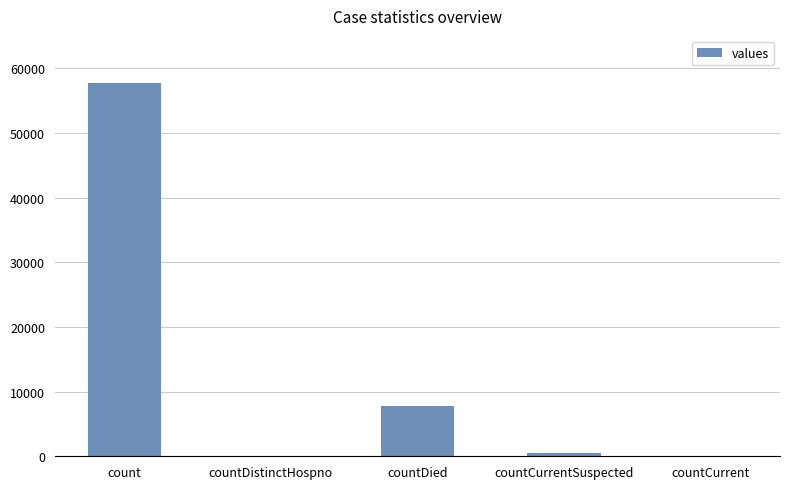

At which label is the value closest to 28837?

countDied